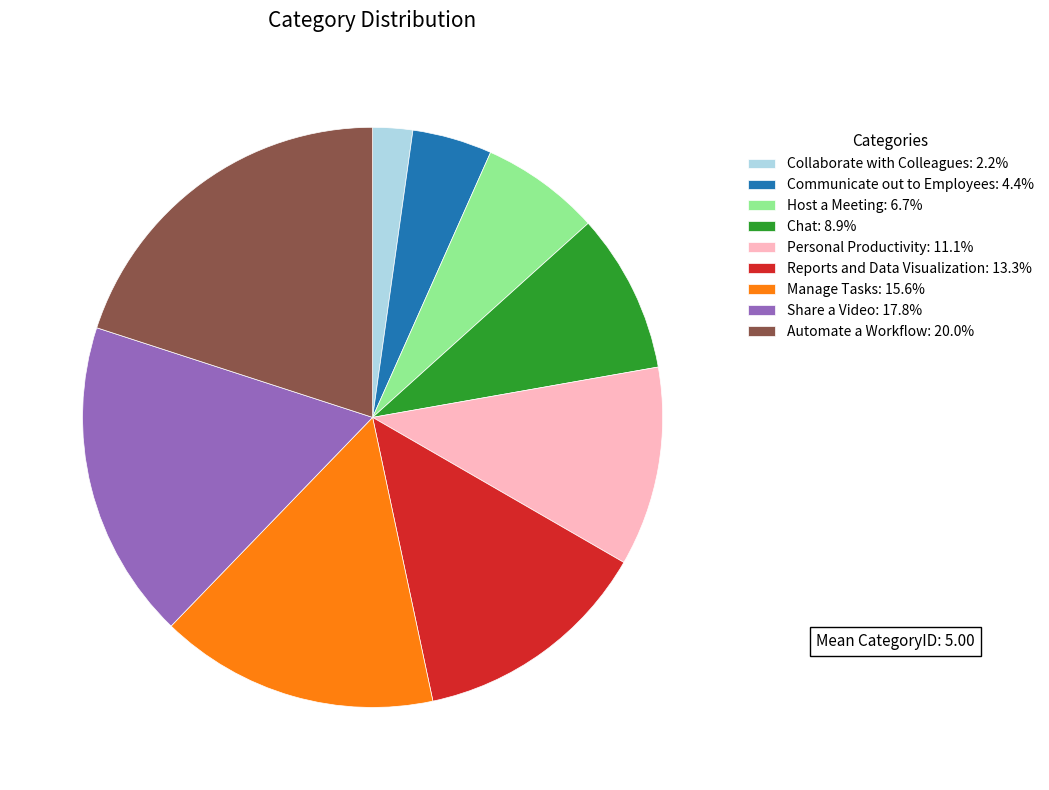

Is the sum of Manage Tasks: 15.6% and Reports and Data Visualization: 13.3% greater than half?

No